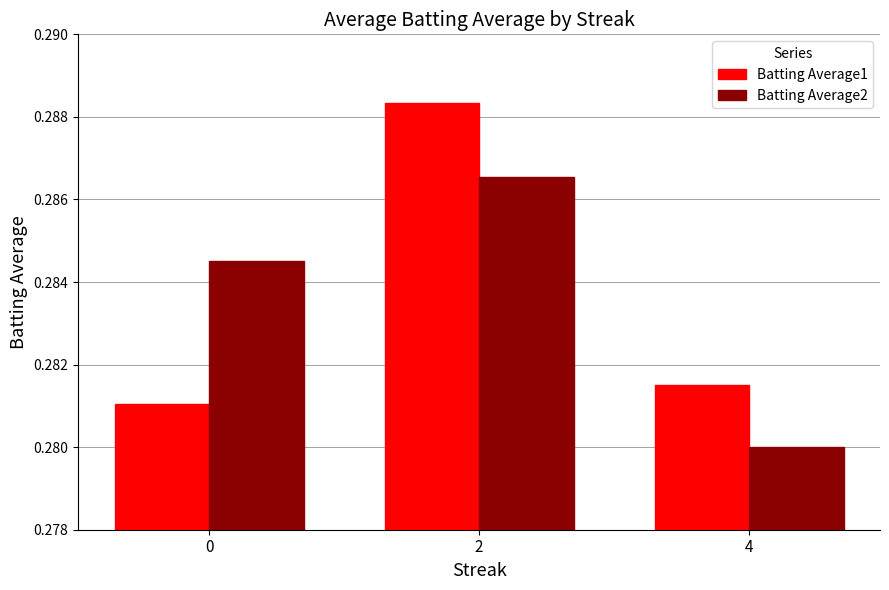

At which category is the sum across all series the highest?

2